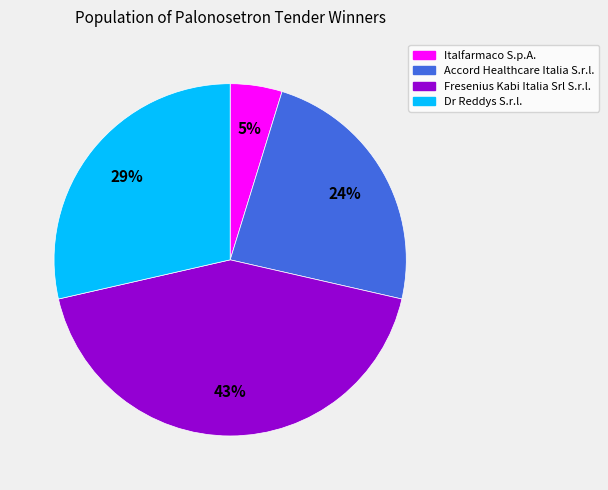

Combined, do Italfarmaco S.p.A. and Accord Healthcare Italia S.r.l. account for over 50%?

No